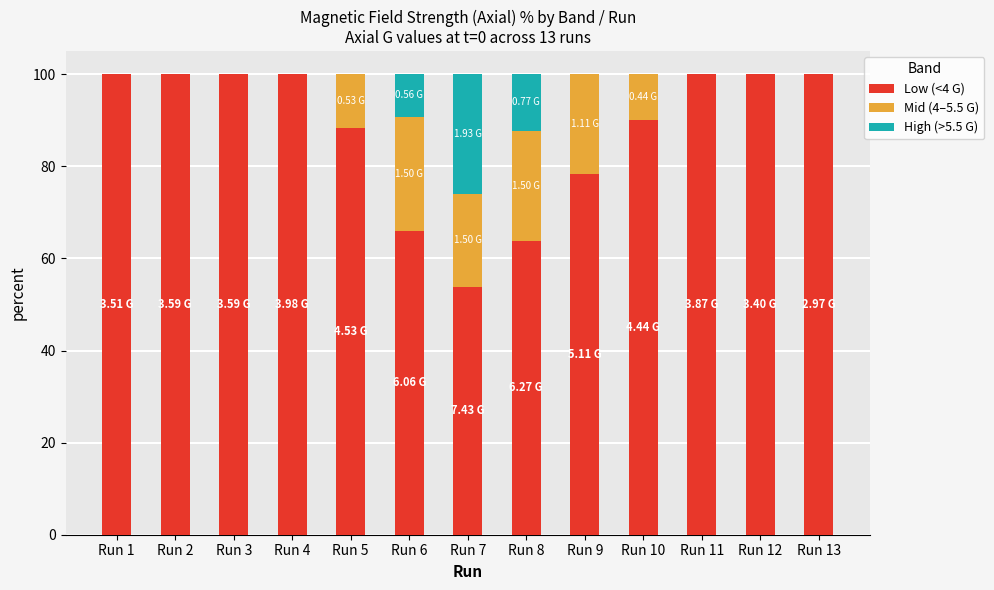

What is the total value across all series at Run 9?

100.0